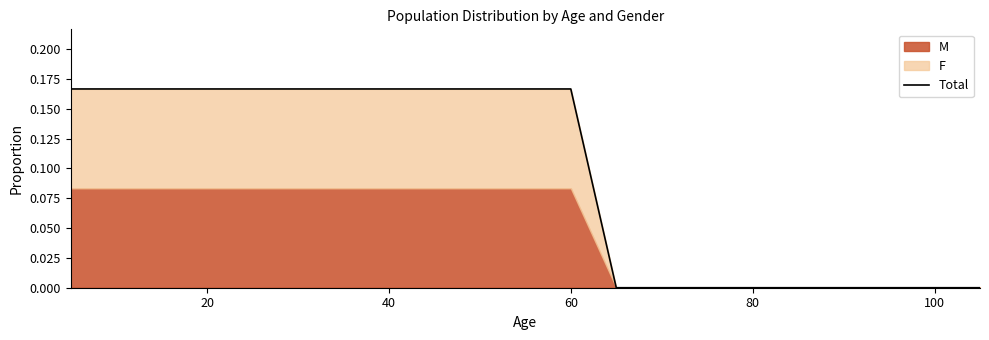

How many values are between 0 and 1?

21